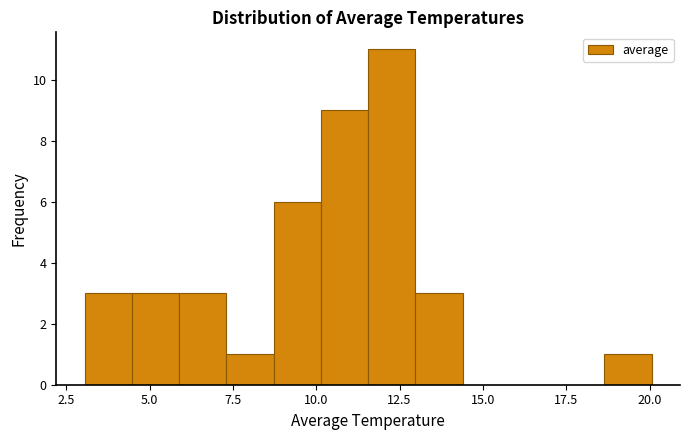

Read against the x-axis, roughly where is the centre of the tallest bar?

12.5